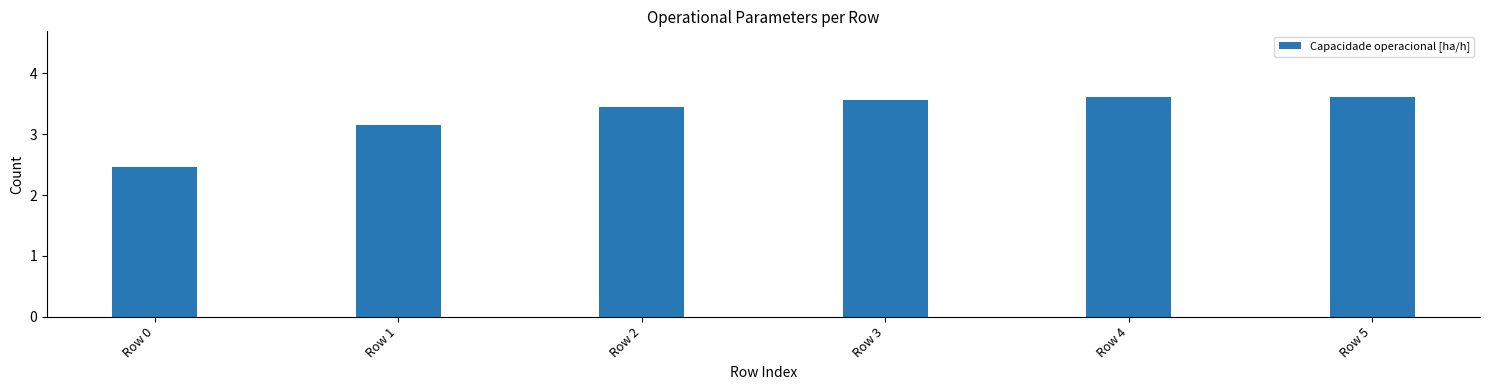

Is it true that the value at Row 5 is 3.6?

True